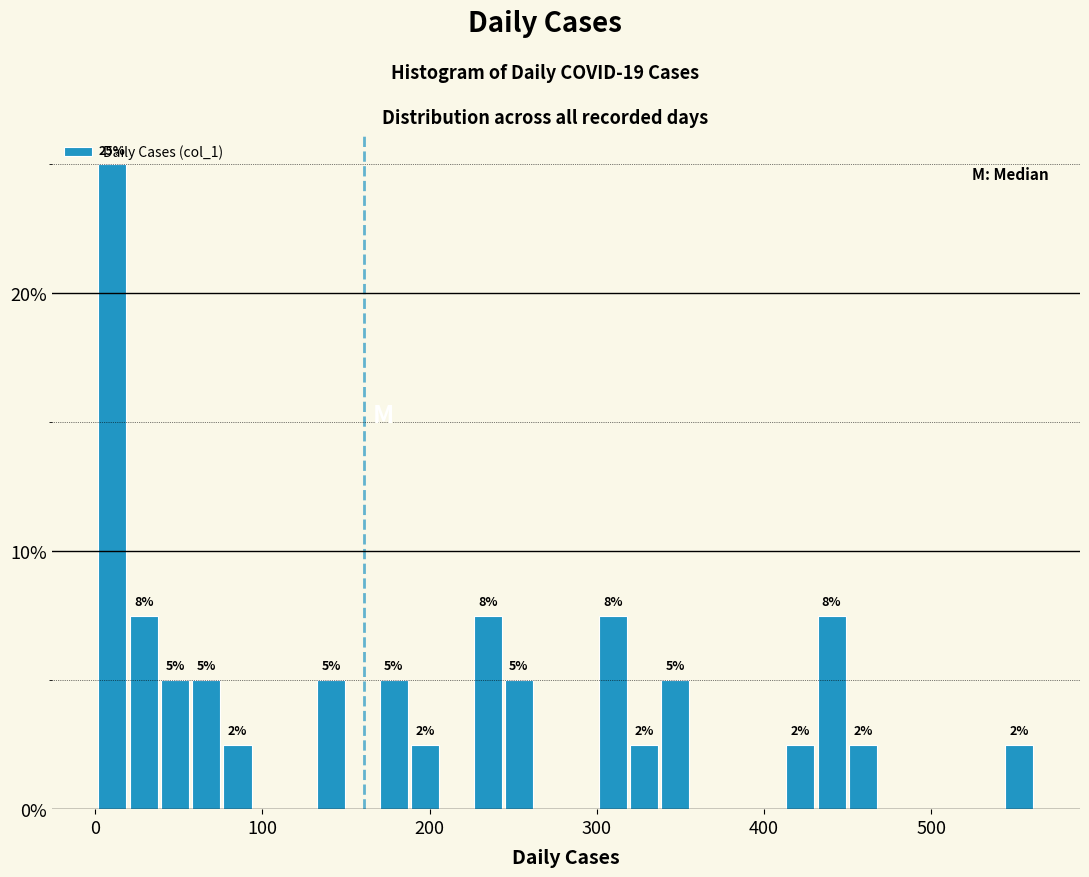

Around what value on the x-axis is the tallest bar? Give the approximate position of its centre, as read against the axis.

10